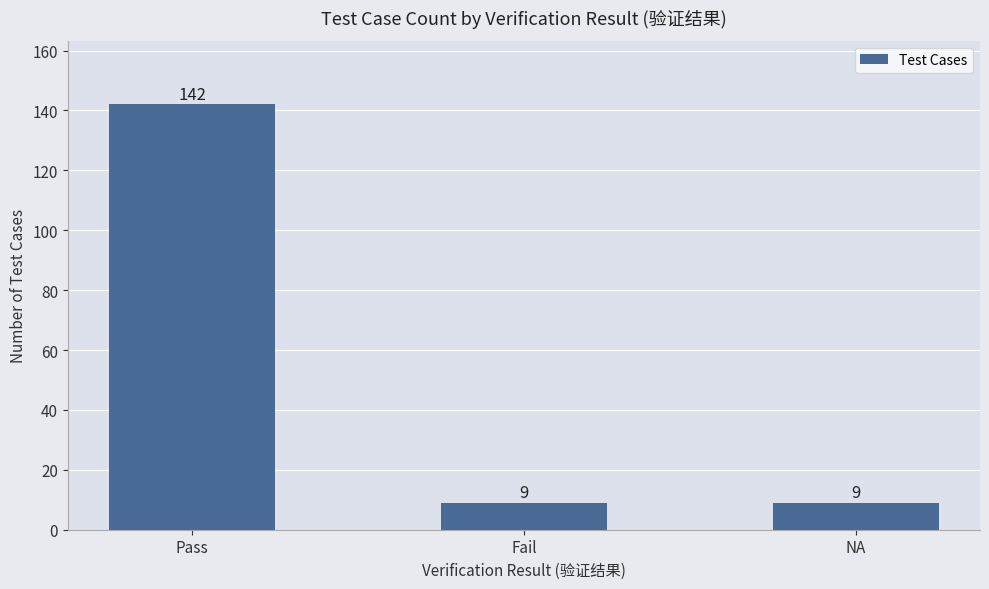

What is the average value?

53